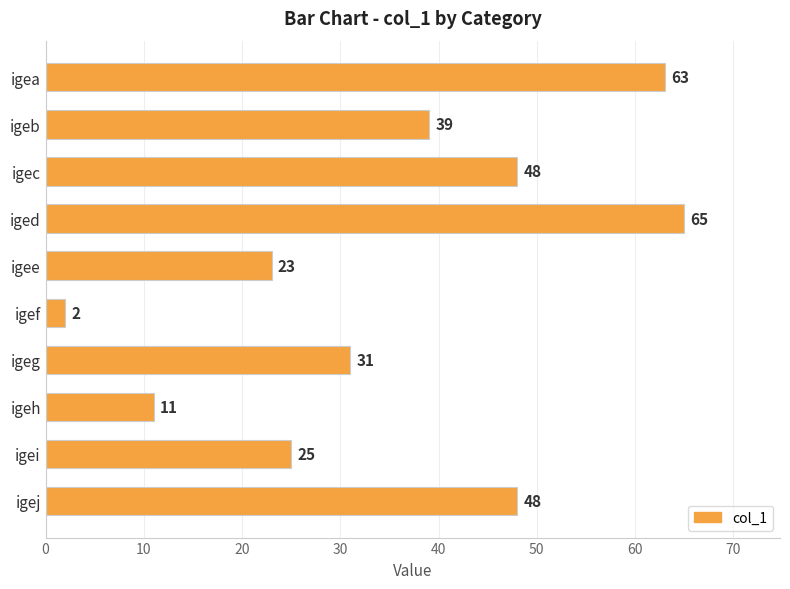

What is the value of the 2nd bar from the top?

39